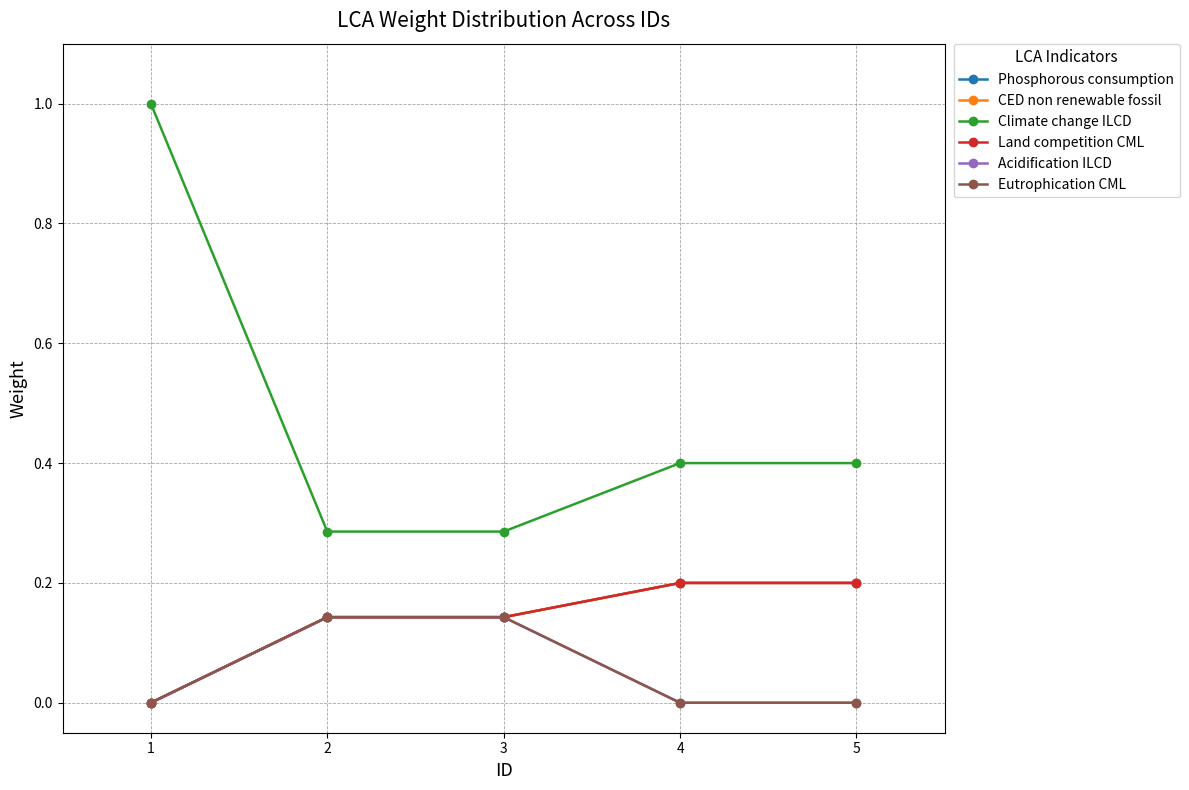

Reading left to right, extract all data points from this chart.

Phosphorous consumption: 0.0	0.1	0.1	0.2	0.2
CED non renewable fossil: 0.0	0.1	0.1	0.2	0.2
Climate change ILCD: 1.0	0.3	0.3	0.4	0.4
Land competition CML: 0.0	0.1	0.1	0.2	0.2
Acidification ILCD: 0.0	0.1	0.1	0.0	0.0
Eutrophication CML: 0.0	0.1	0.1	0.0	0.0